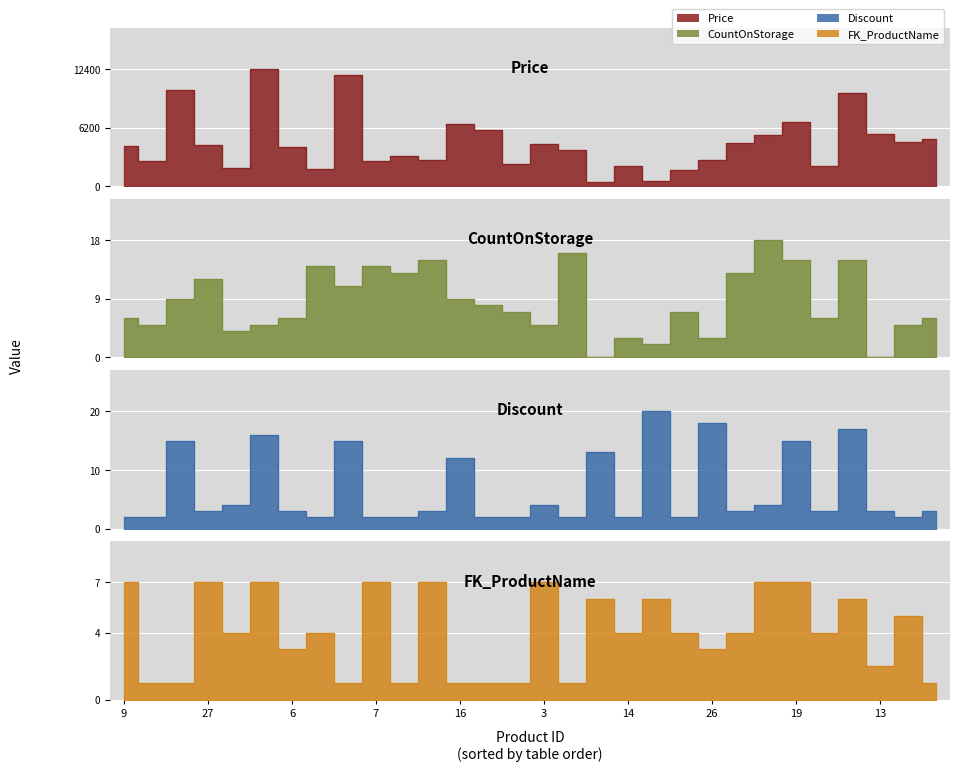

Count the number of data series in this chart.

4